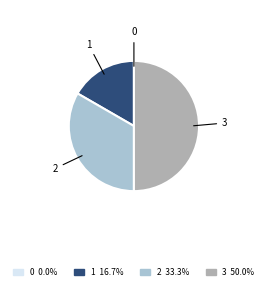

What is the largest slice in the pie chart?

3